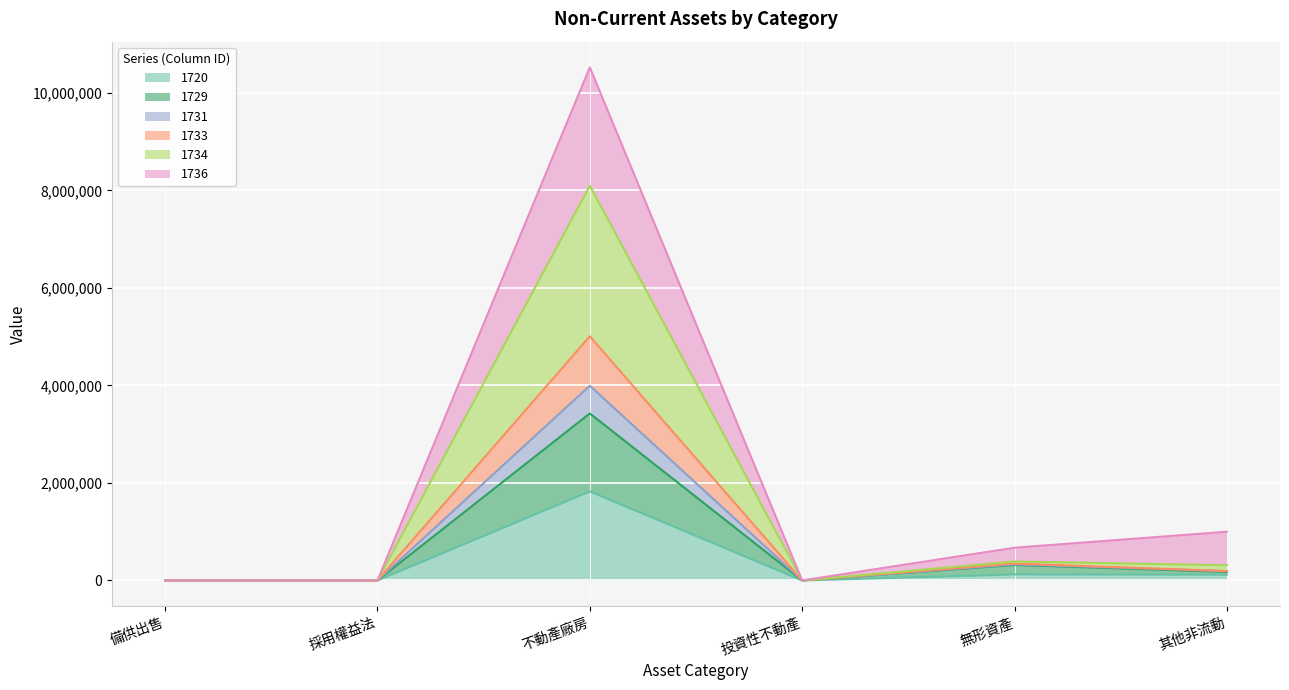

What is the difference between the 1720 values at 其他非流動 and 備供出售?

118545